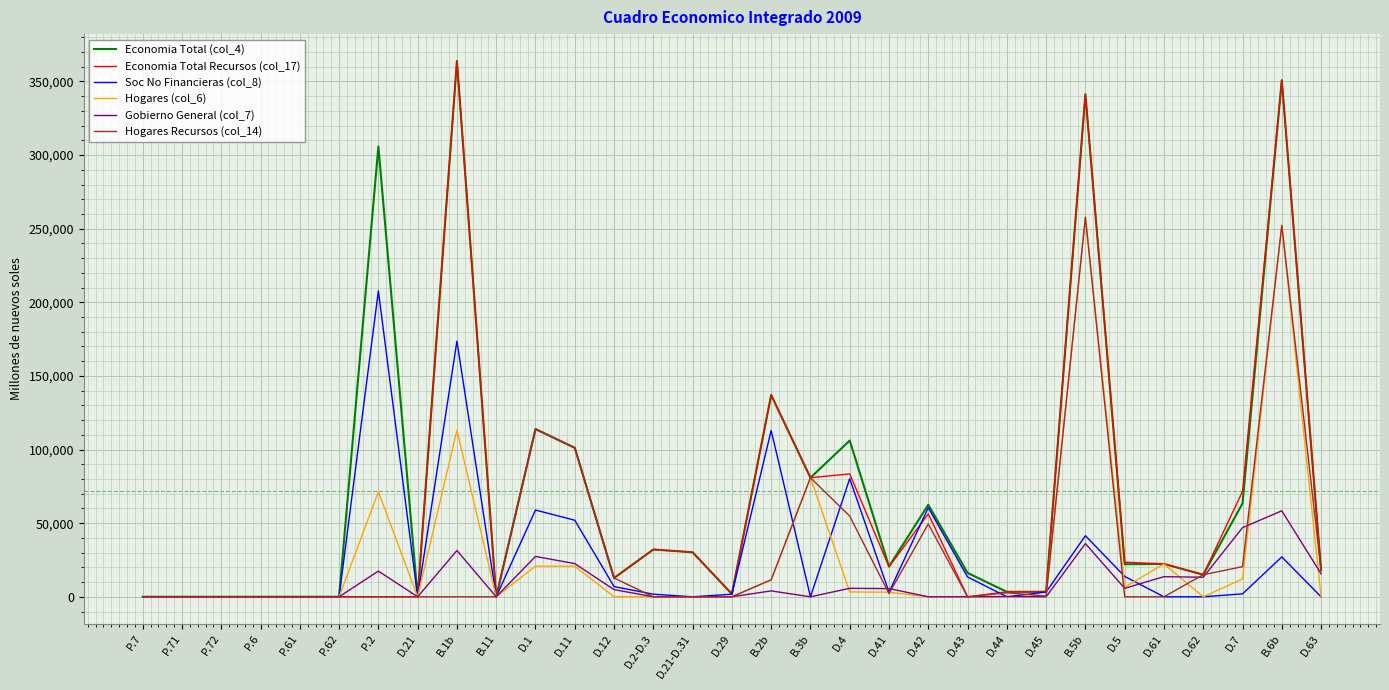

The value of Hogares (col_6) at D.43 is 0. True or false?

True